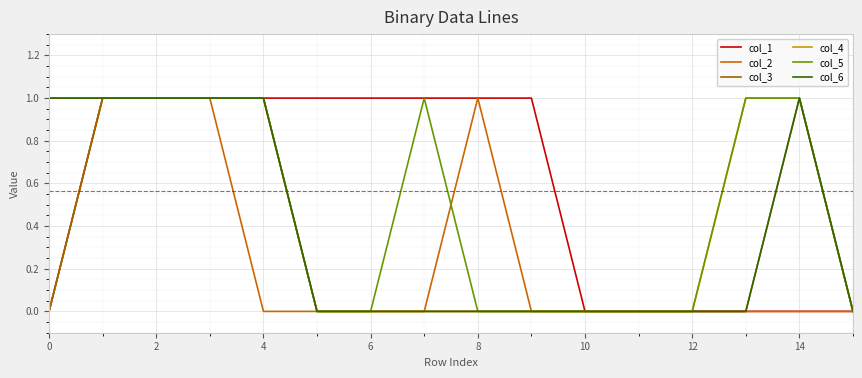

What is the sum of all col_1 values?

9